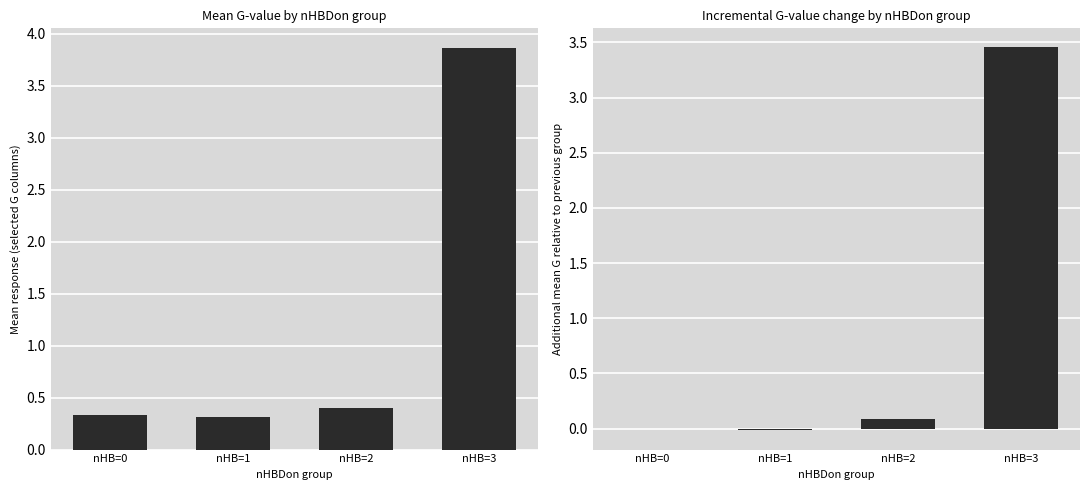

Where is Mean G (G6,G8,G9,G10,G17,G20) nearest to the value 2?

nHB=2